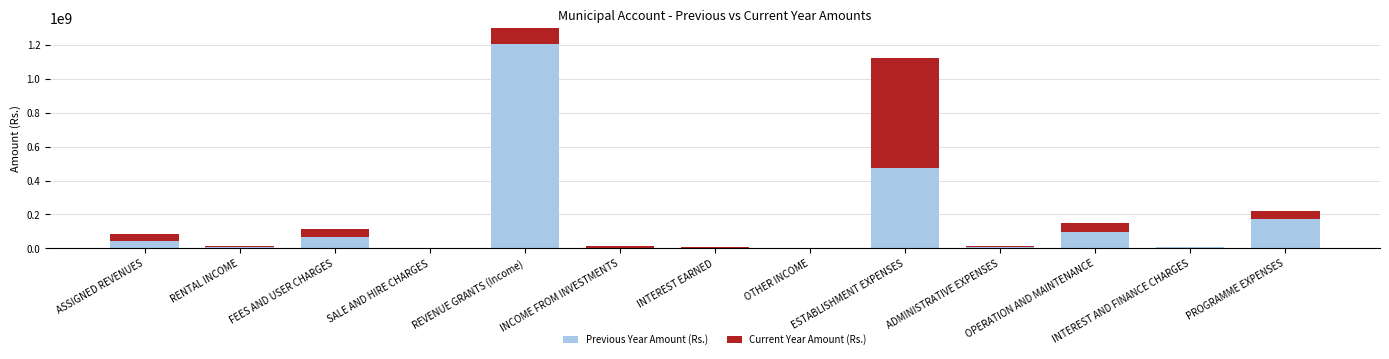

At which category is the sum across all series the highest?

REVENUE GRANTS (Income)